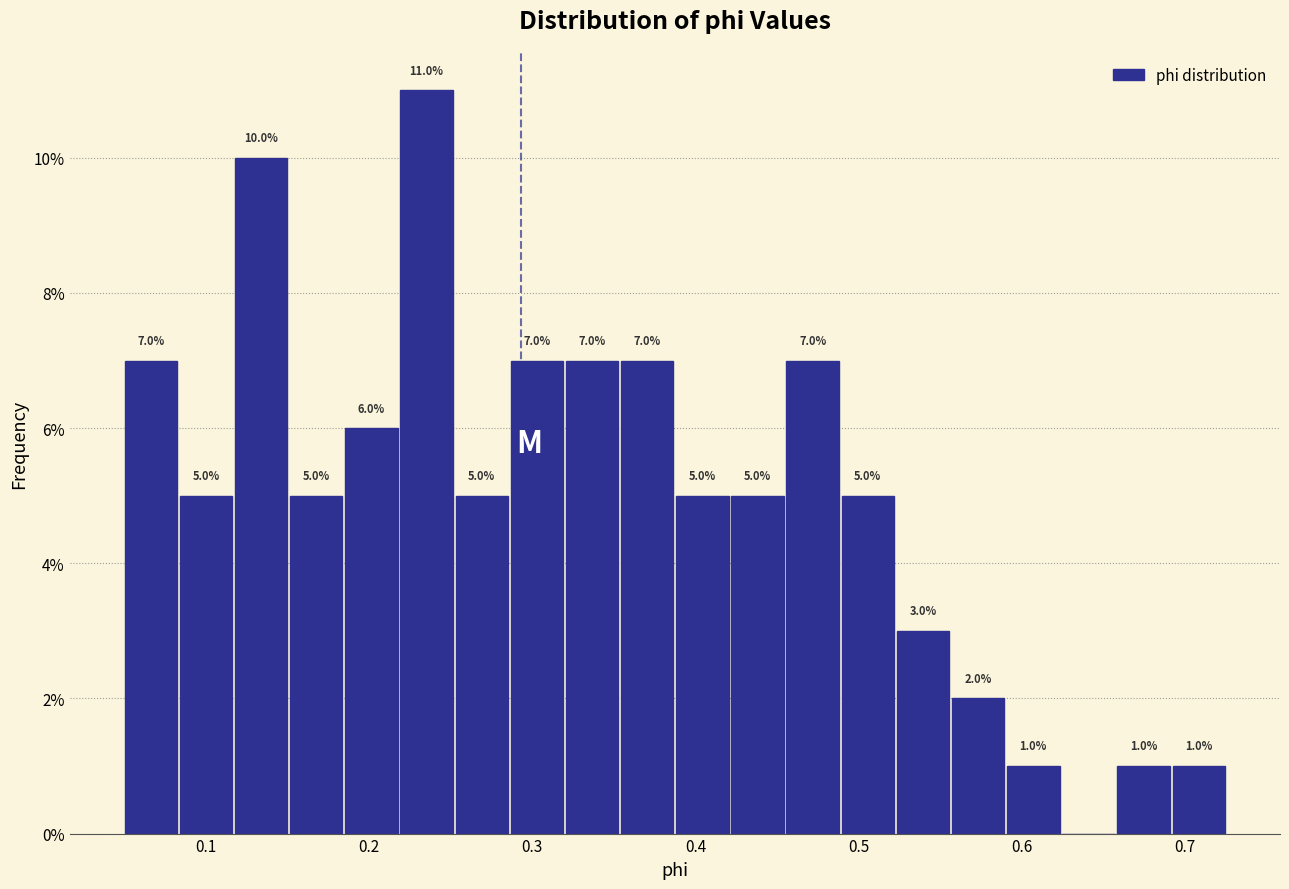

Read against the x-axis, roughly where is the centre of the tallest bar?

0.24